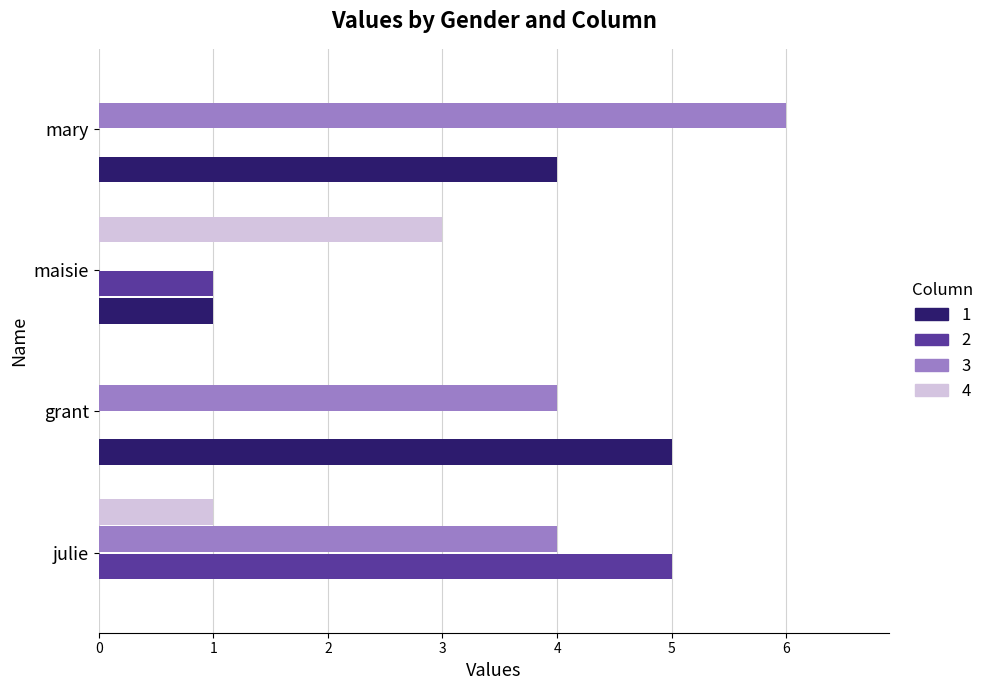

What is the maximum value for 2?

5